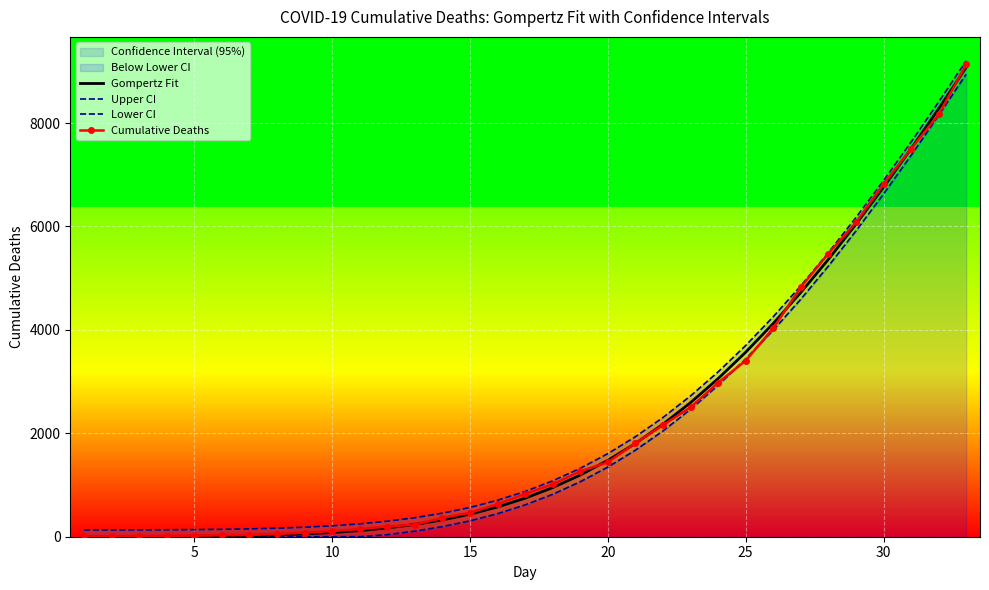

What is the highest value of the Gompertz Fit series?

9075.6